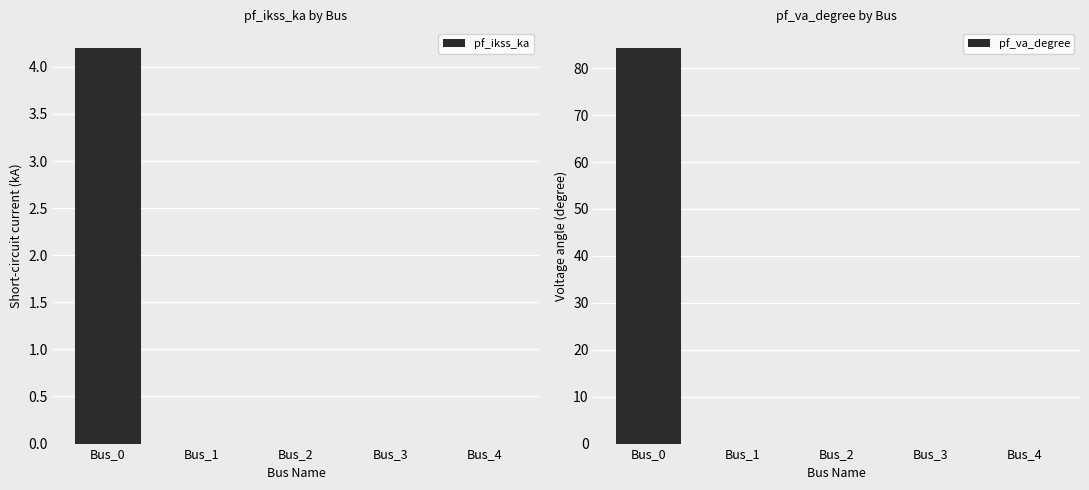

The pf_va_degree series shows -55.4 at Bus_1. True or false?

False